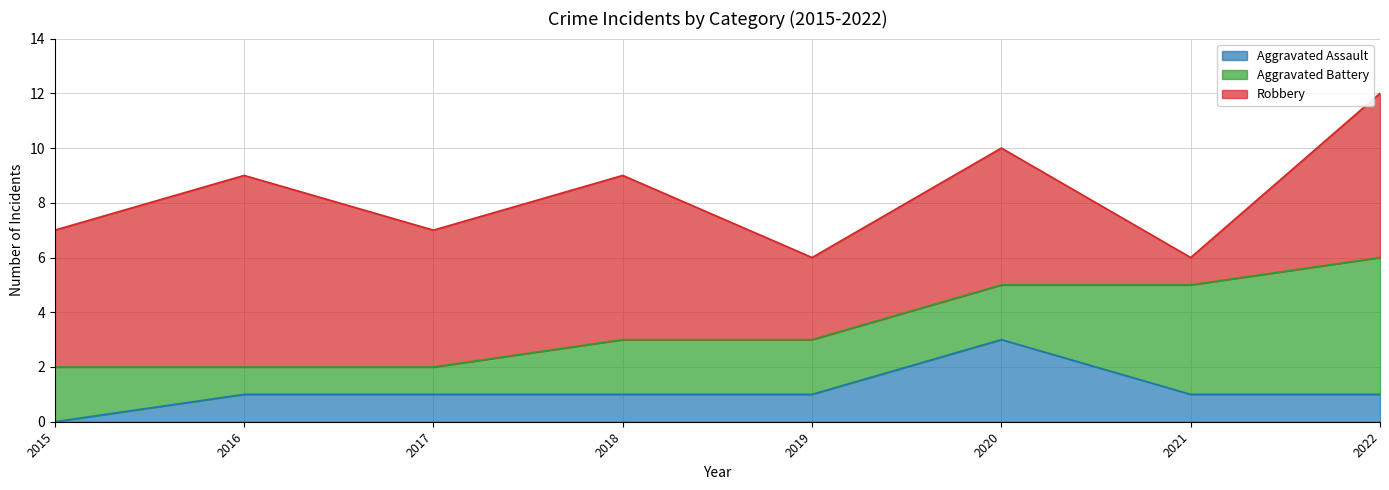

Which label corresponds to the largest value in the chart?

2016